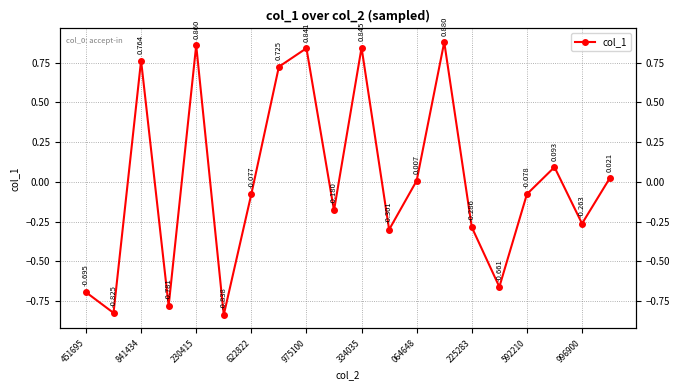

True or false: the data shows 0.8 at 841434.

True